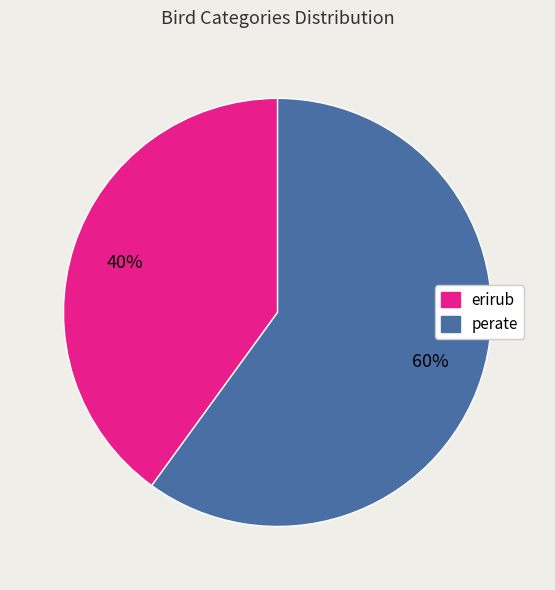

What is the majority slice?

perate